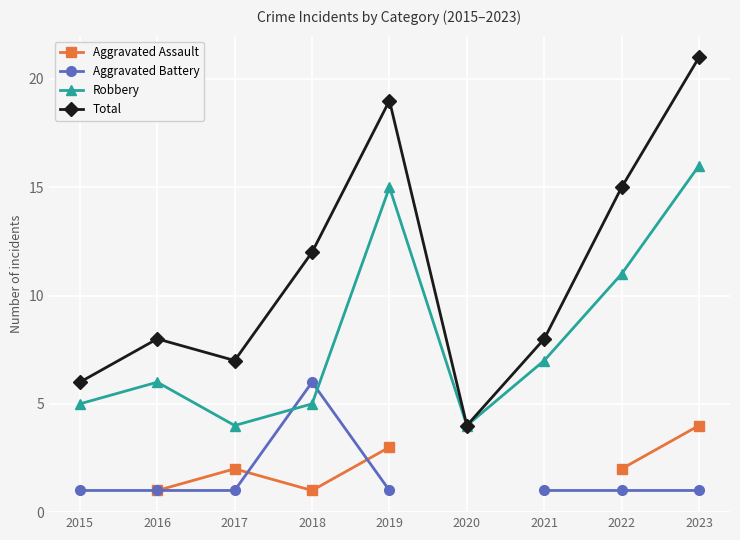

True or false: Robbery has a value of 4.0 at 2020.

True